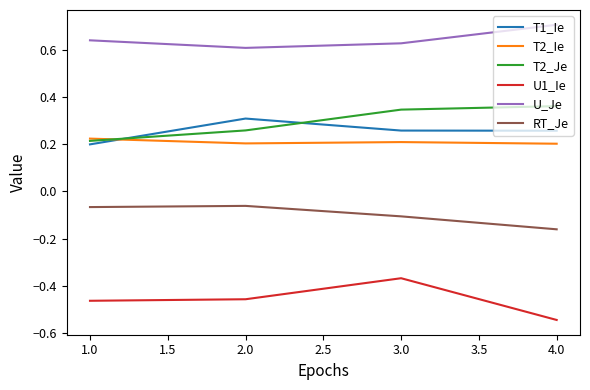

At which category is the sum across all series the highest?

3.0